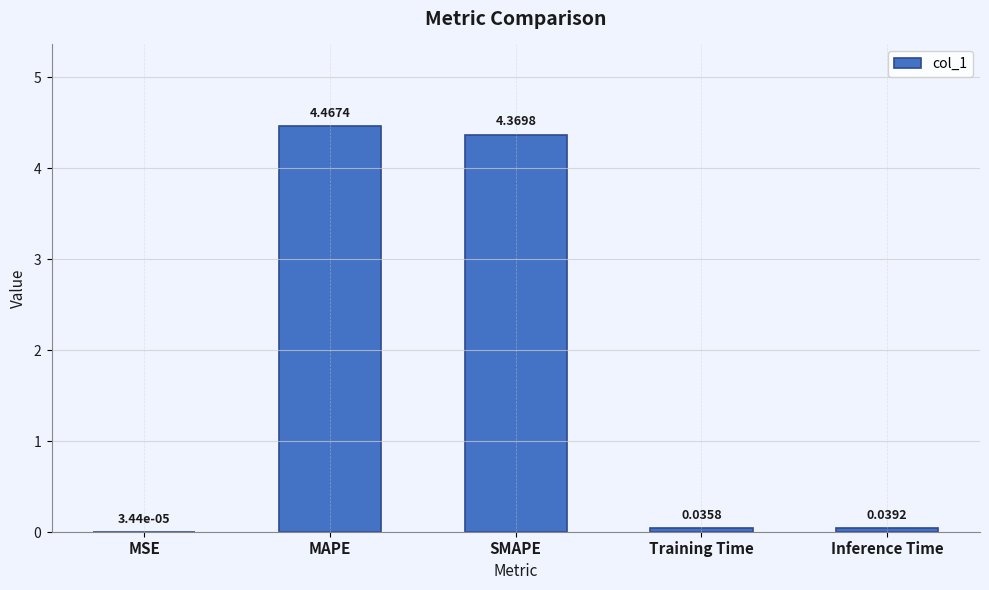

Which has a higher value, MSE or Training Time?

Training Time